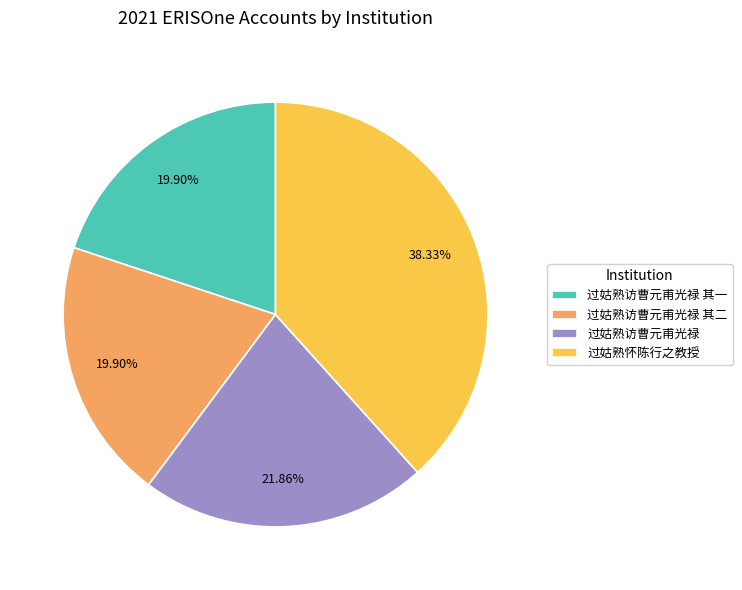

Combined, what portion of the pie is 过姑熟怀陈行之教授 and 过姑熟访曹元甫光禄 其二?

58.2%